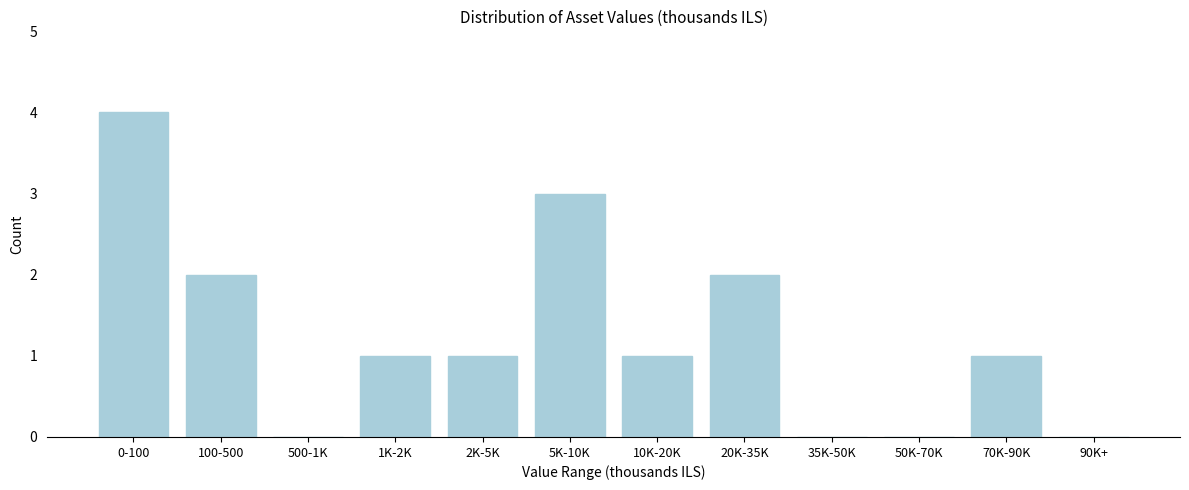

Reading left to right, what are all the values shown in this chart?

0-100=4	100-500=2	500-1K=0	1K-2K=1	2K-5K=1	5K-10K=3	10K-20K=1	20K-35K=2	35K-50K=0	50K-70K=0	70K-90K=1	90K+=0